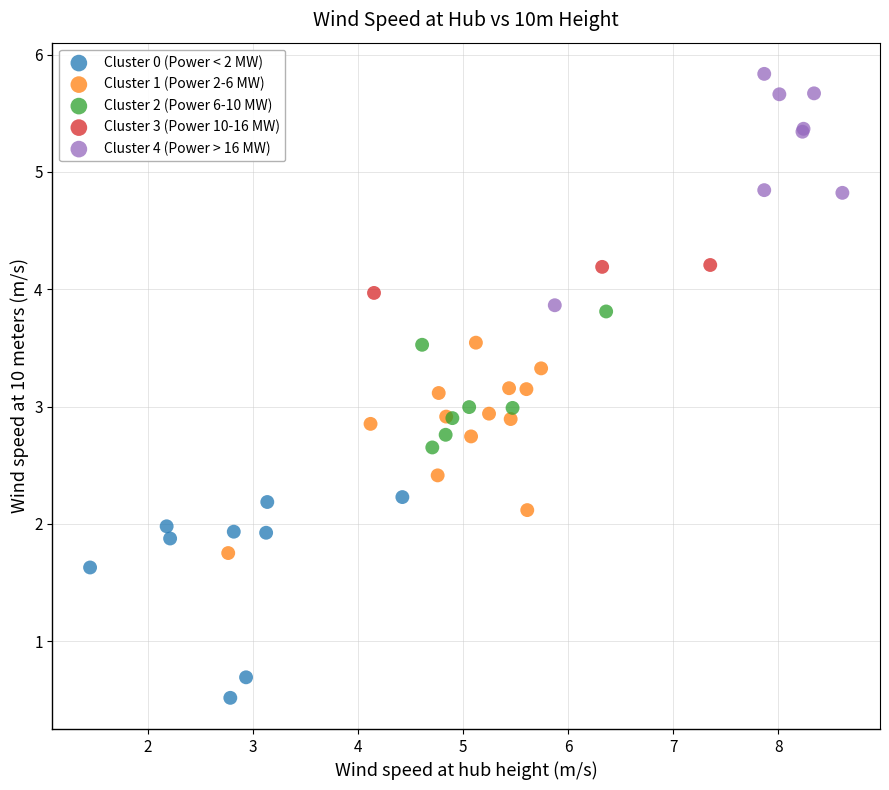

Which series has the largest Y range (max minus min)?

Cluster 4 (Power > 16 MW)